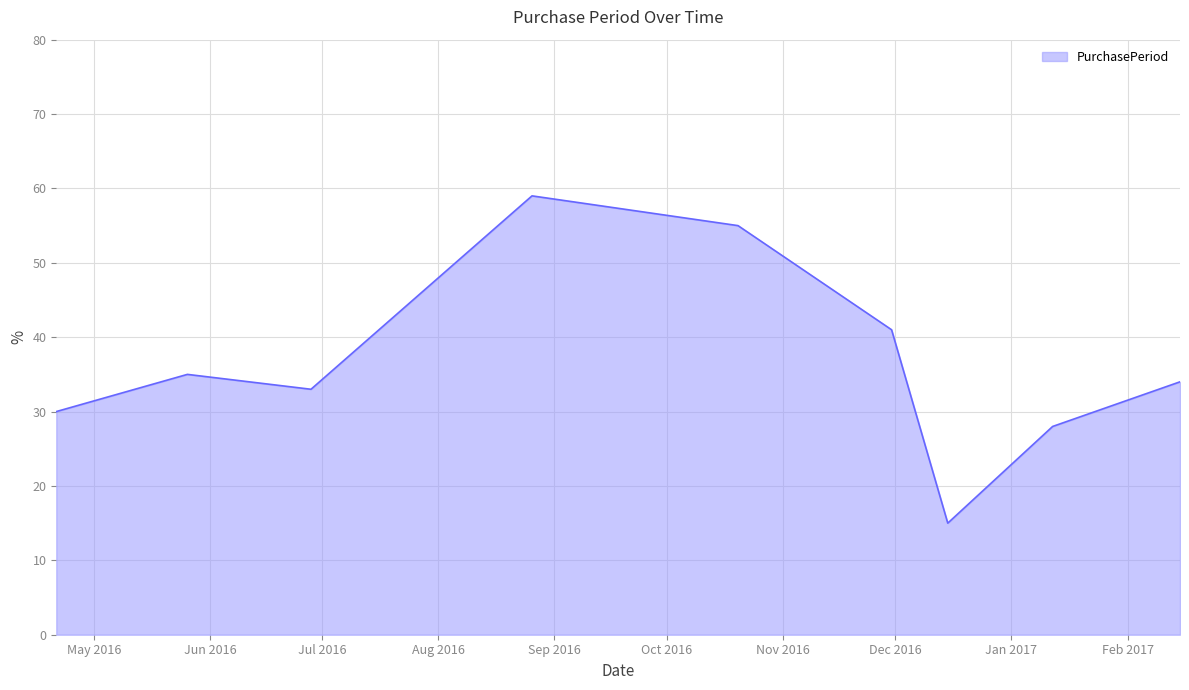

What is the difference between the maximum and minimum values?

44